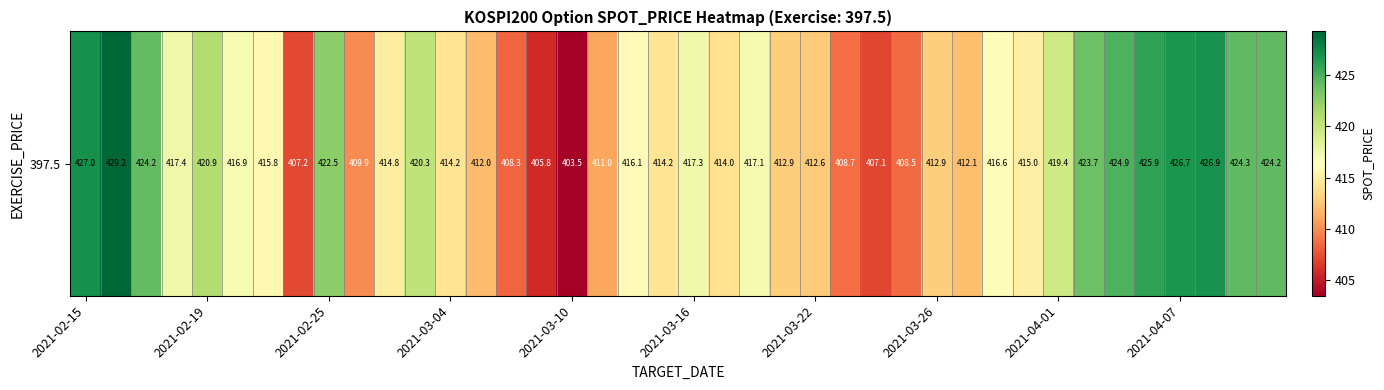

What is the difference between the second highest and minimum values?

23.5